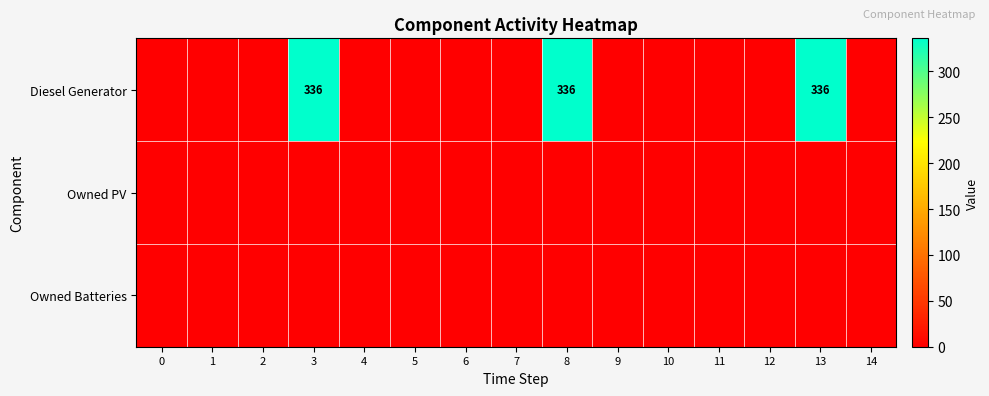

List the series in order of their peak value, highest first.

Diesel Generator, Owned PV, Owned Batteries